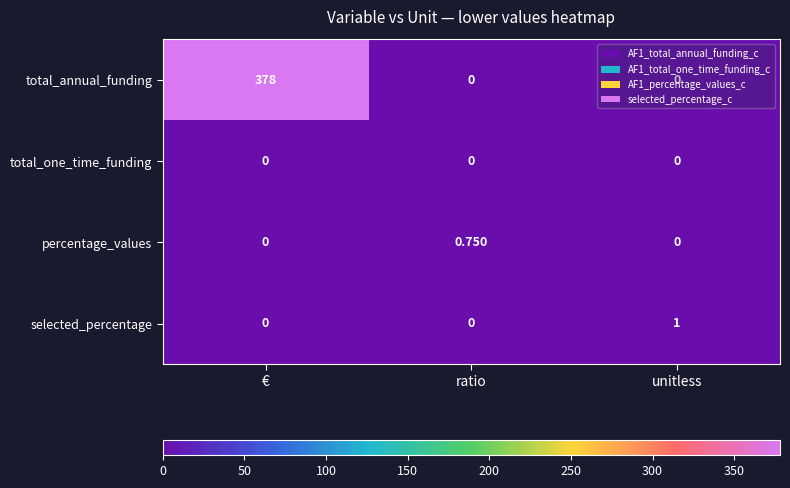

Which series changed the most between € and unitless?

total_annual_funding